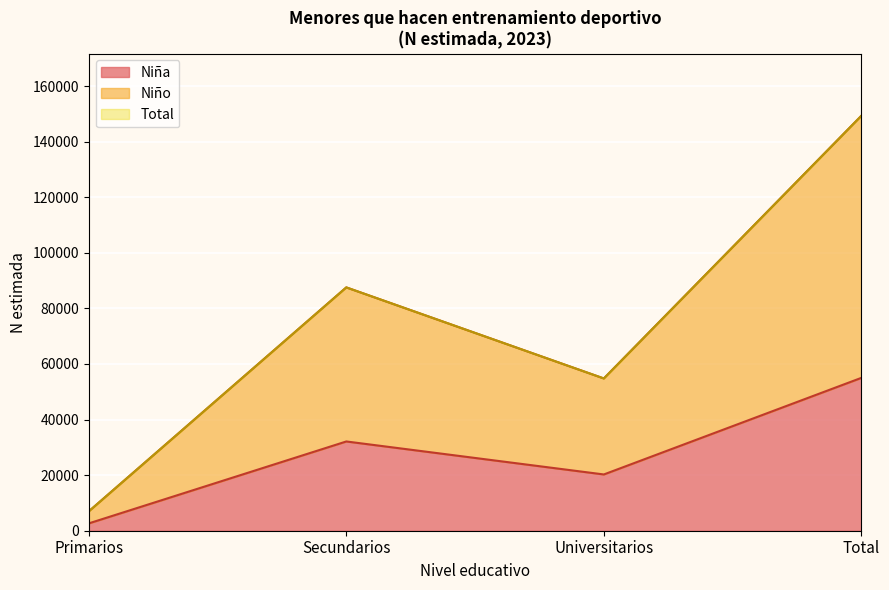

What is the smallest value displayed?

6974